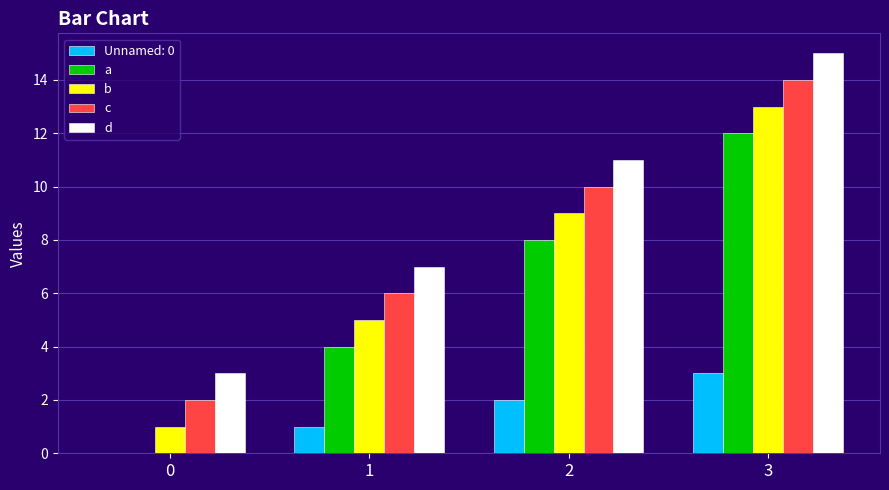

What are all the series names shown in the legend?

Unnamed: 0, a, b, c, d